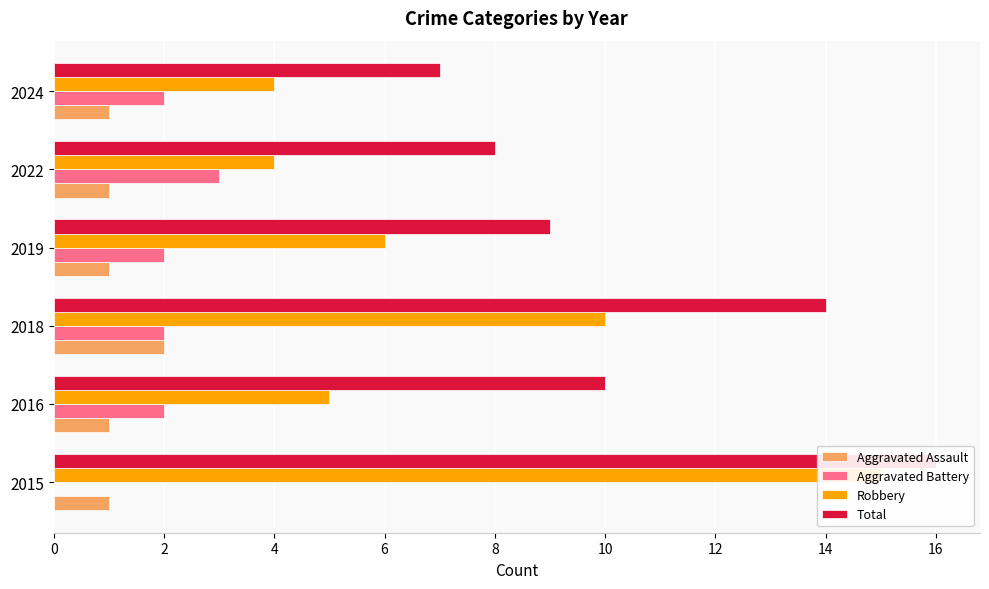

How many groups of bars are there?

6